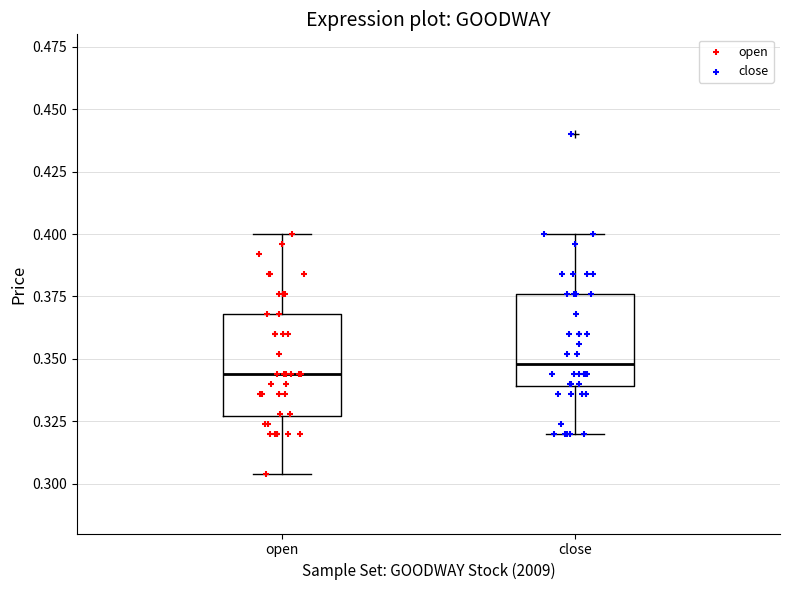

Reading left to right, read every box against the y-axis: the position of its median line, the range the box covers, and the ends of its whiskers. The values are not printed on the chart, so give them approximately, as read against the axis.

open: median 0.345, box 0.325 to 0.370, whiskers 0.305 to 0.400
close: median 0.350, box 0.340 to 0.375, whiskers 0.320 to 0.400